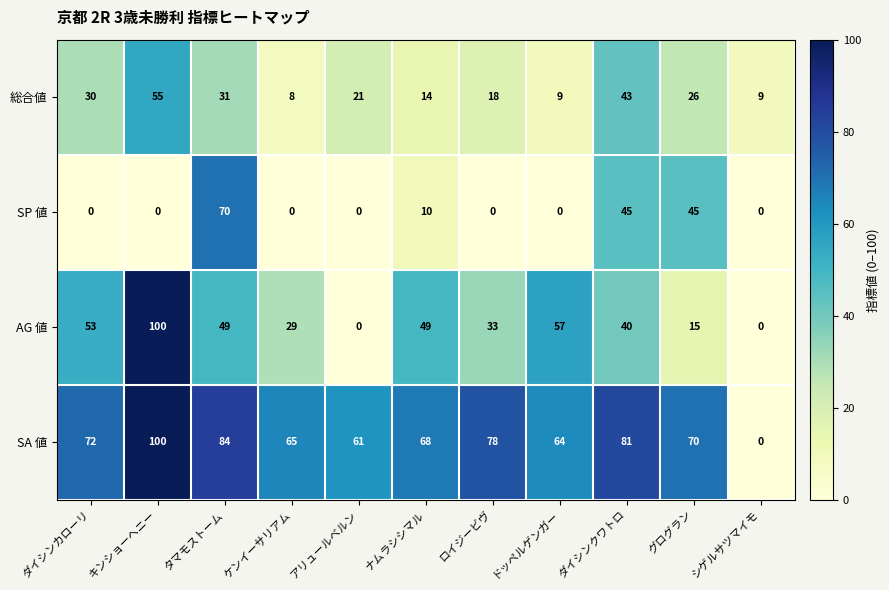

Which label corresponds to the largest value in the chart?

キンショーヘニー